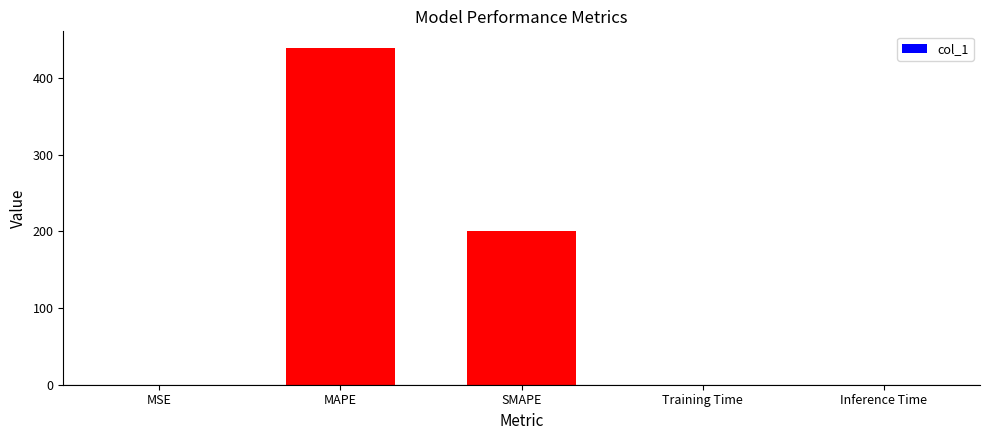

Between SMAPE and Inference Time, which is larger?

SMAPE